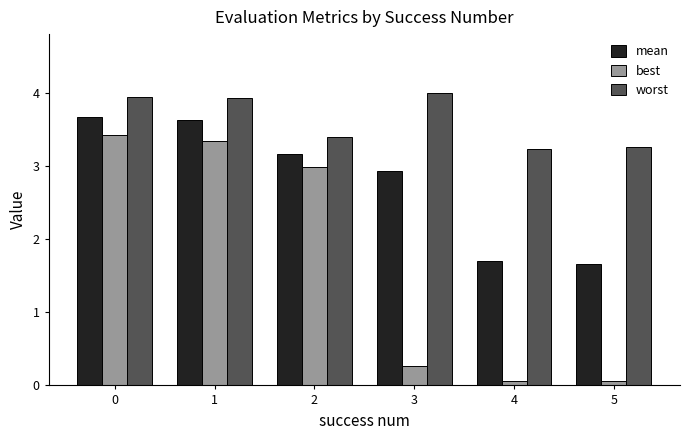

How many data points in best are above 2?

3